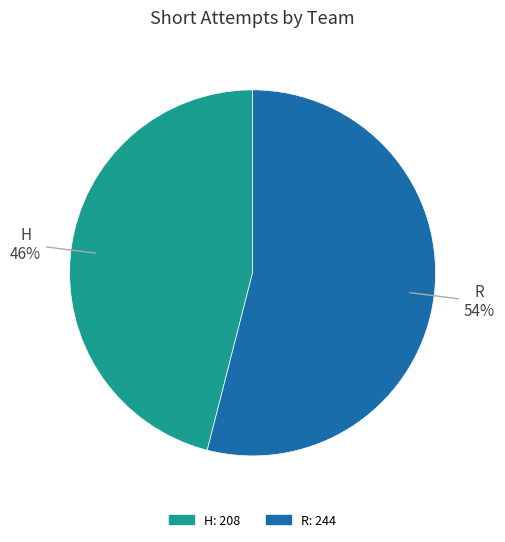

What is the majority slice?

R